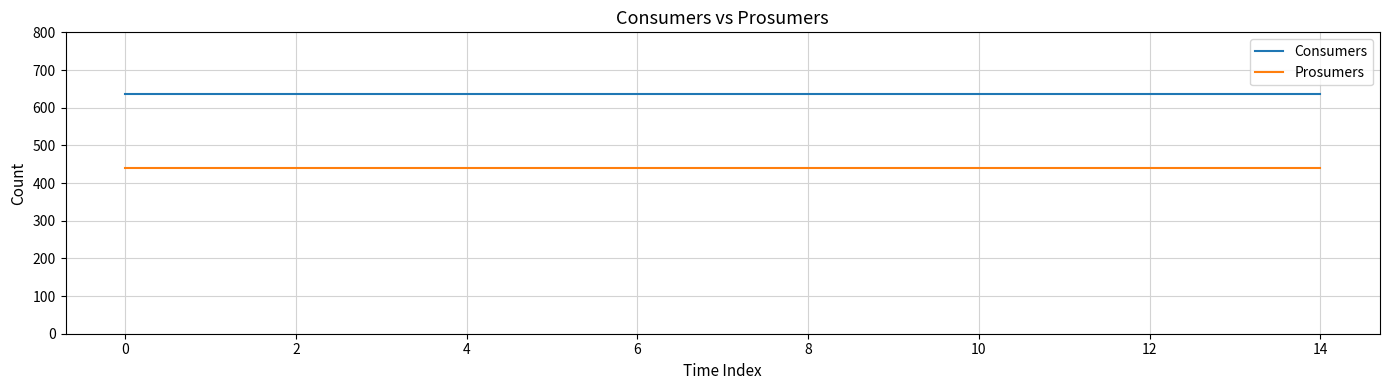

Reading right to left, what are all the values shown in this chart?

Consumers: 635	635	635	635	635	635	635	635	635	635	635	635	635	635	635
Prosumers: 440	440	440	440	440	440	440	440	440	440	440	440	440	440	440